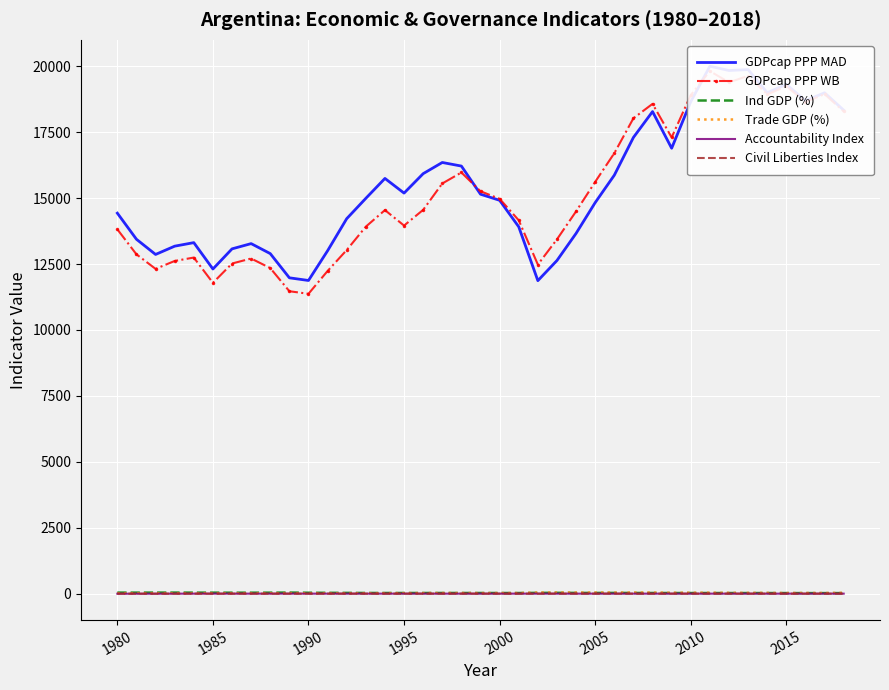

True or false: Ind GDP (%) has a value of 41.2 at 1980.

True